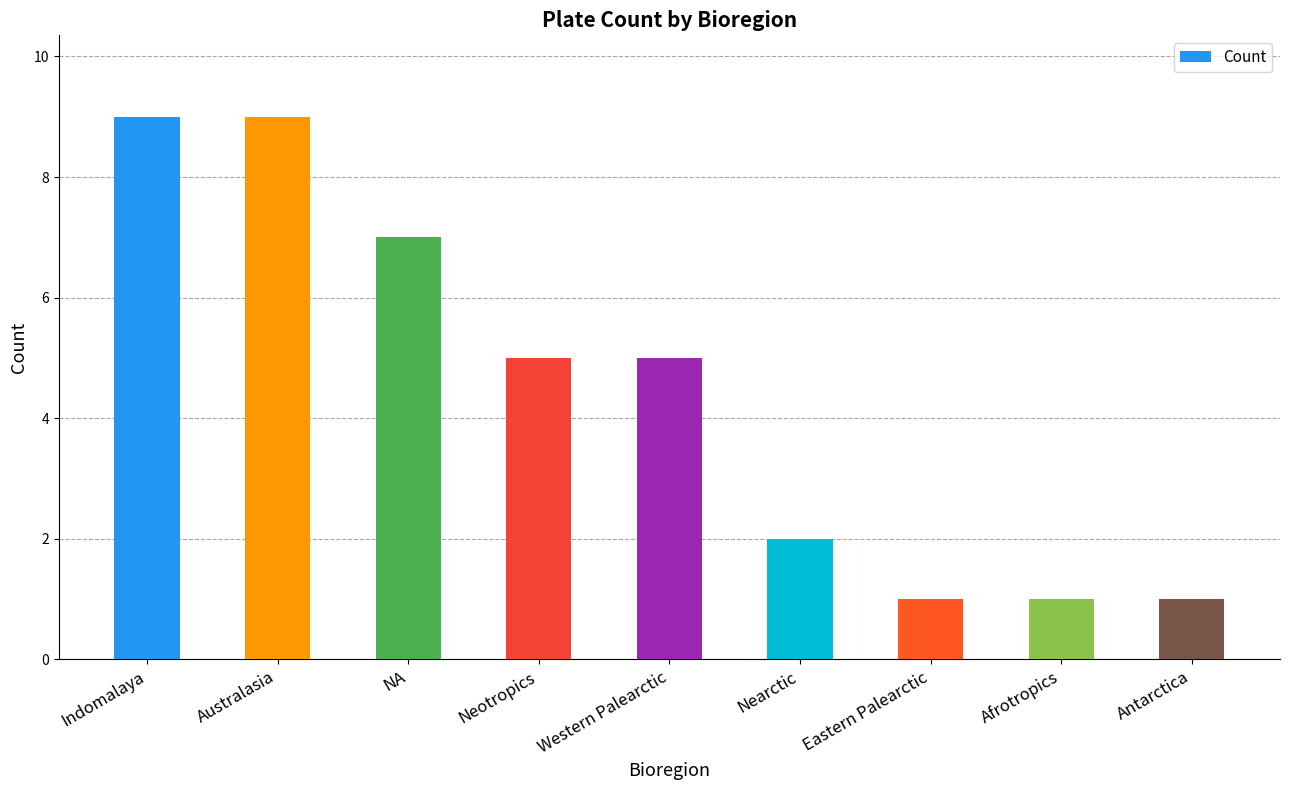

Which has a higher value, Antarctica or NA?

NA